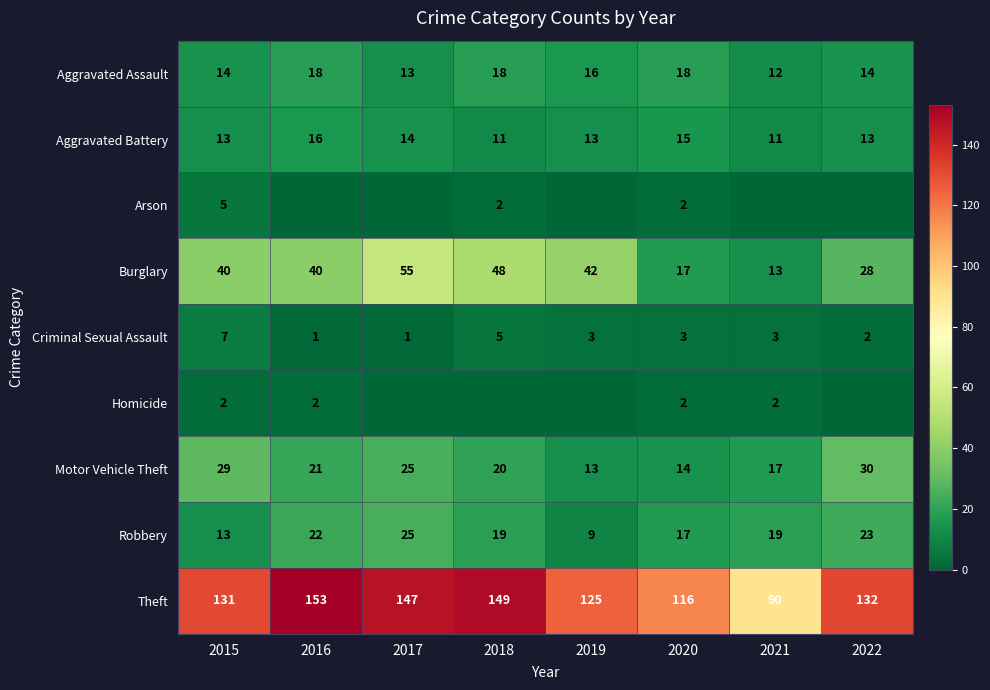

What value does the Motor Vehicle Theft series have at 2021?

17